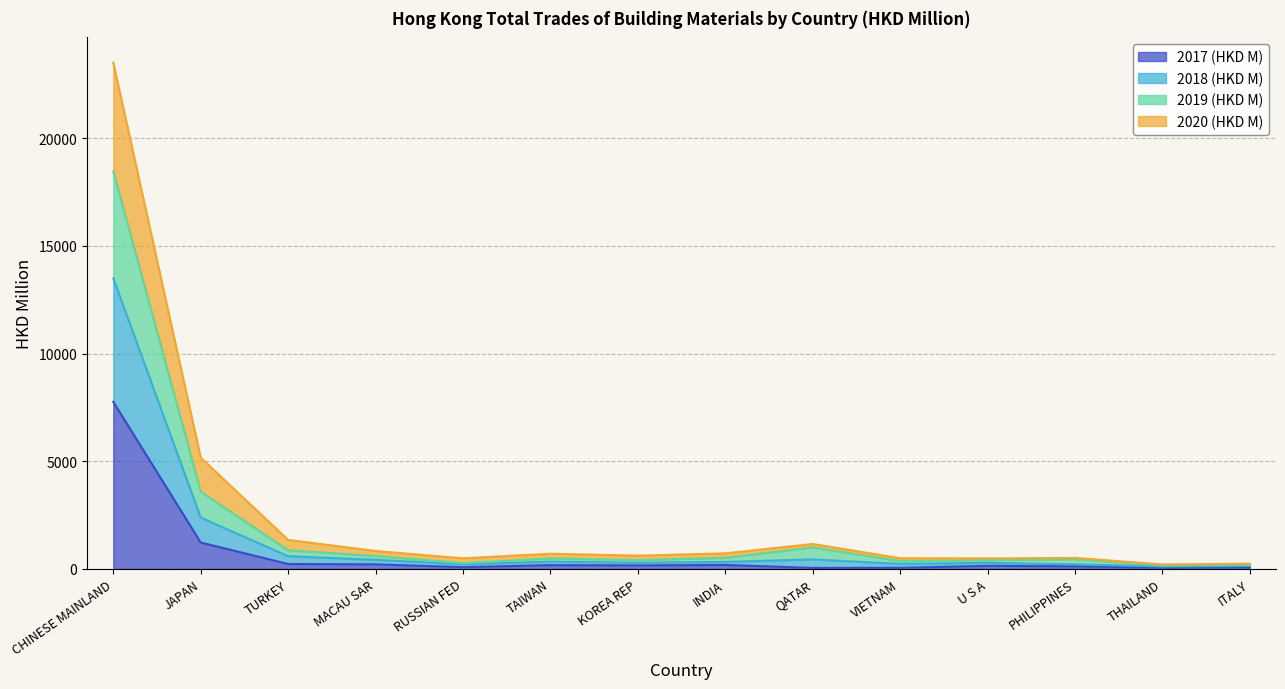

At which category is the sum across all series the highest?

CHINESE MAINLAND